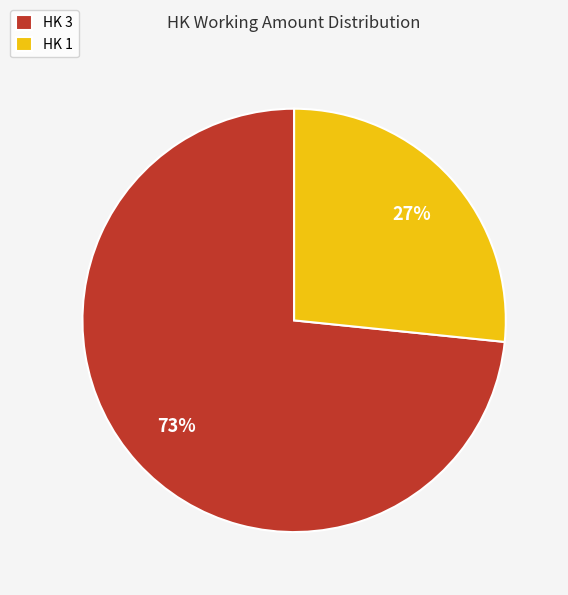

To the nearest percent, what percentage of the pie is HK 3?

73%